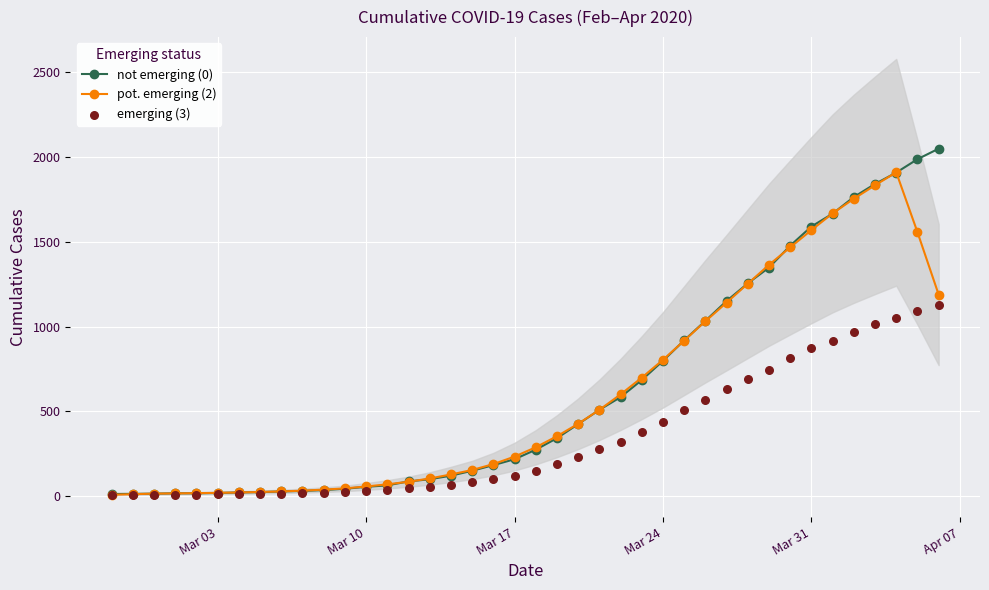

What are all the series names shown in the legend?

not emerging (0), pot. emerging (2), emerging (3)